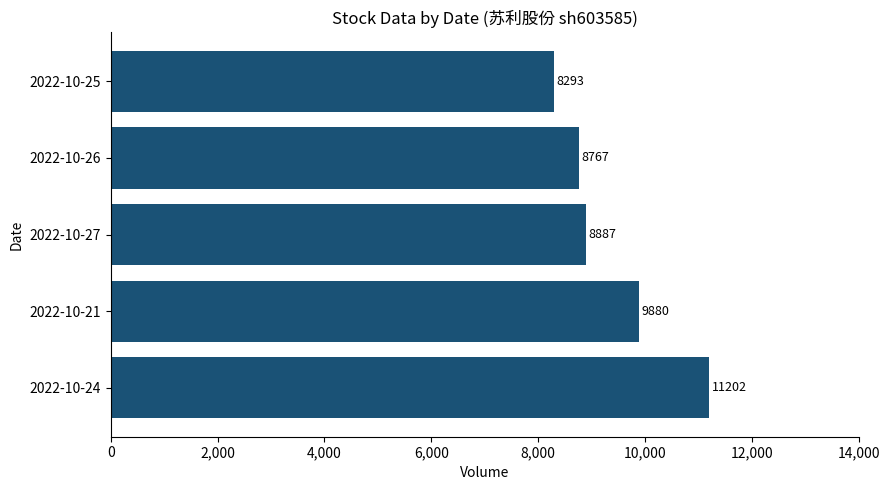

What is the average value?

9406